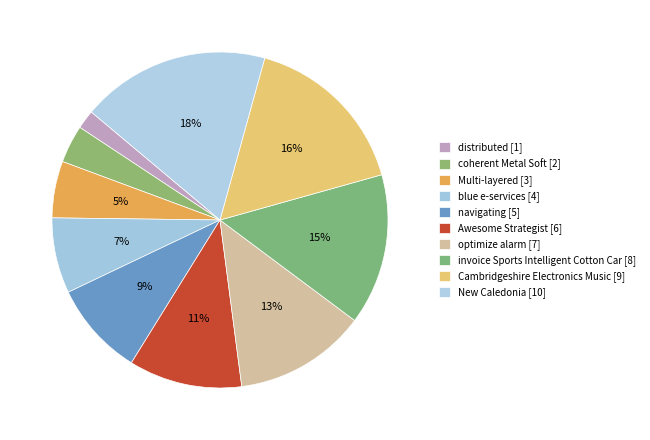

How many segments does this pie chart have?

10